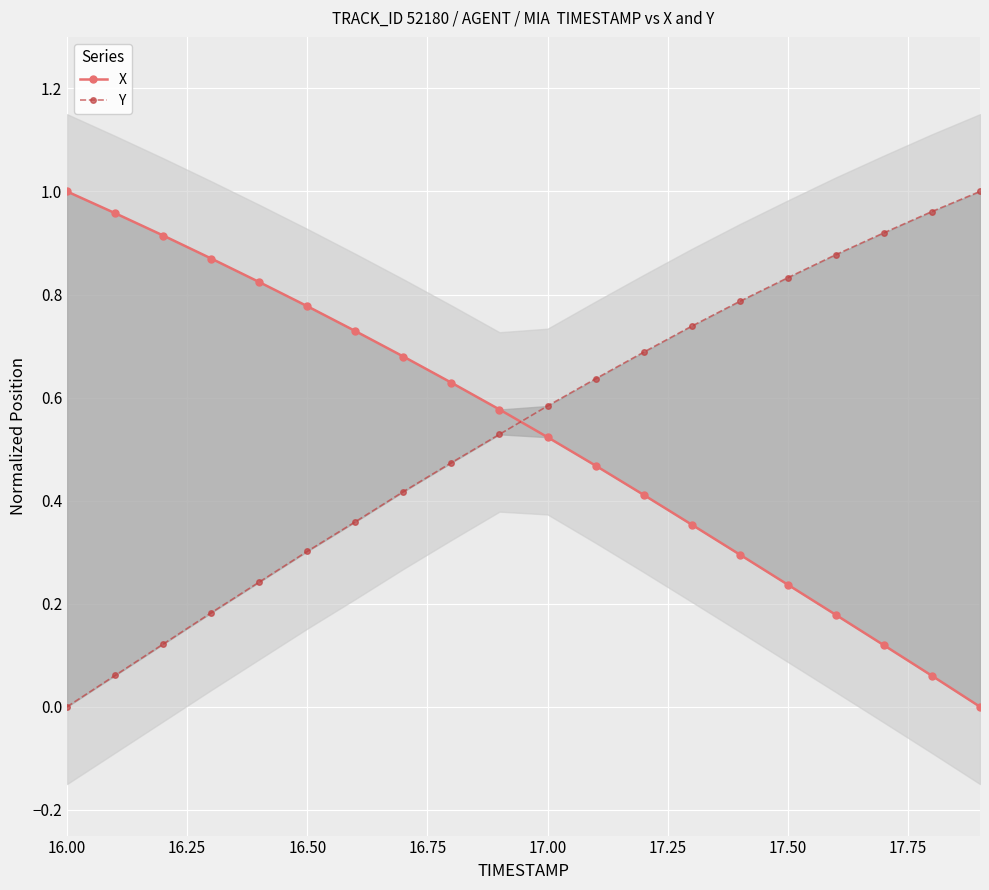

Read the Y value at 17.00.

0.6